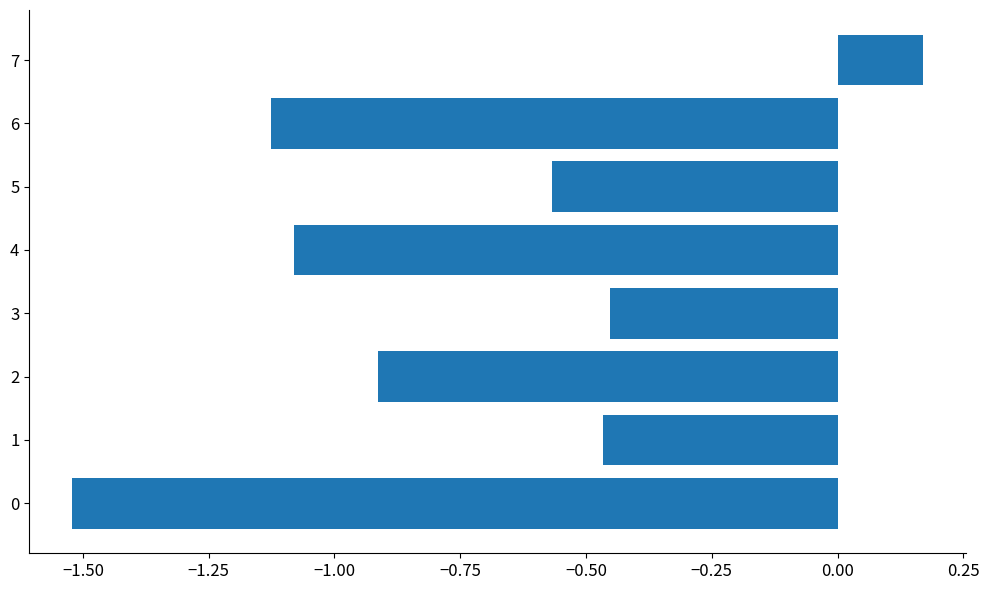

True or false: the data shows -0.9 at 2.

True